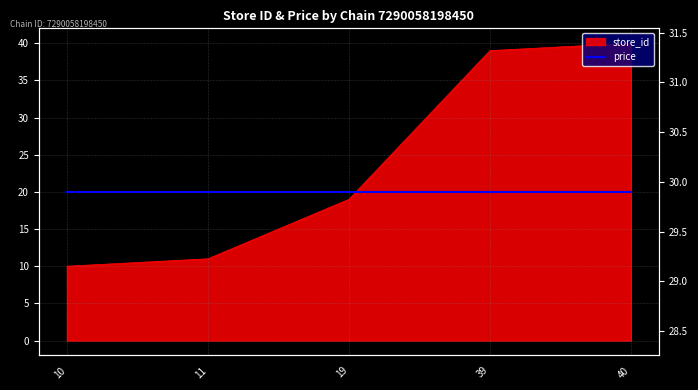

The chart shows a value of 39 at 39. True or false?

True